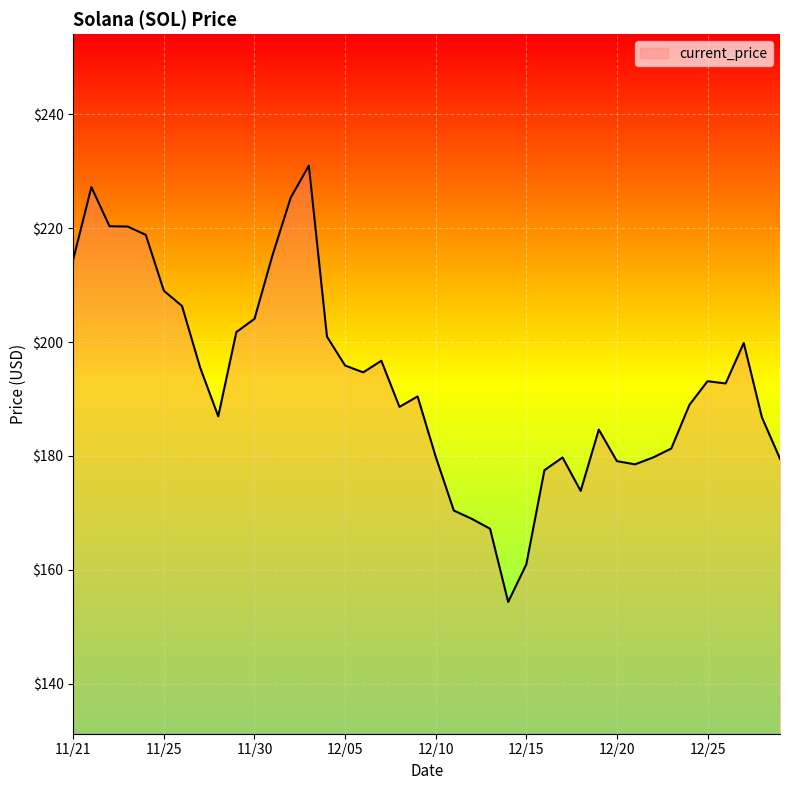

What is the smallest value displayed?

154.3